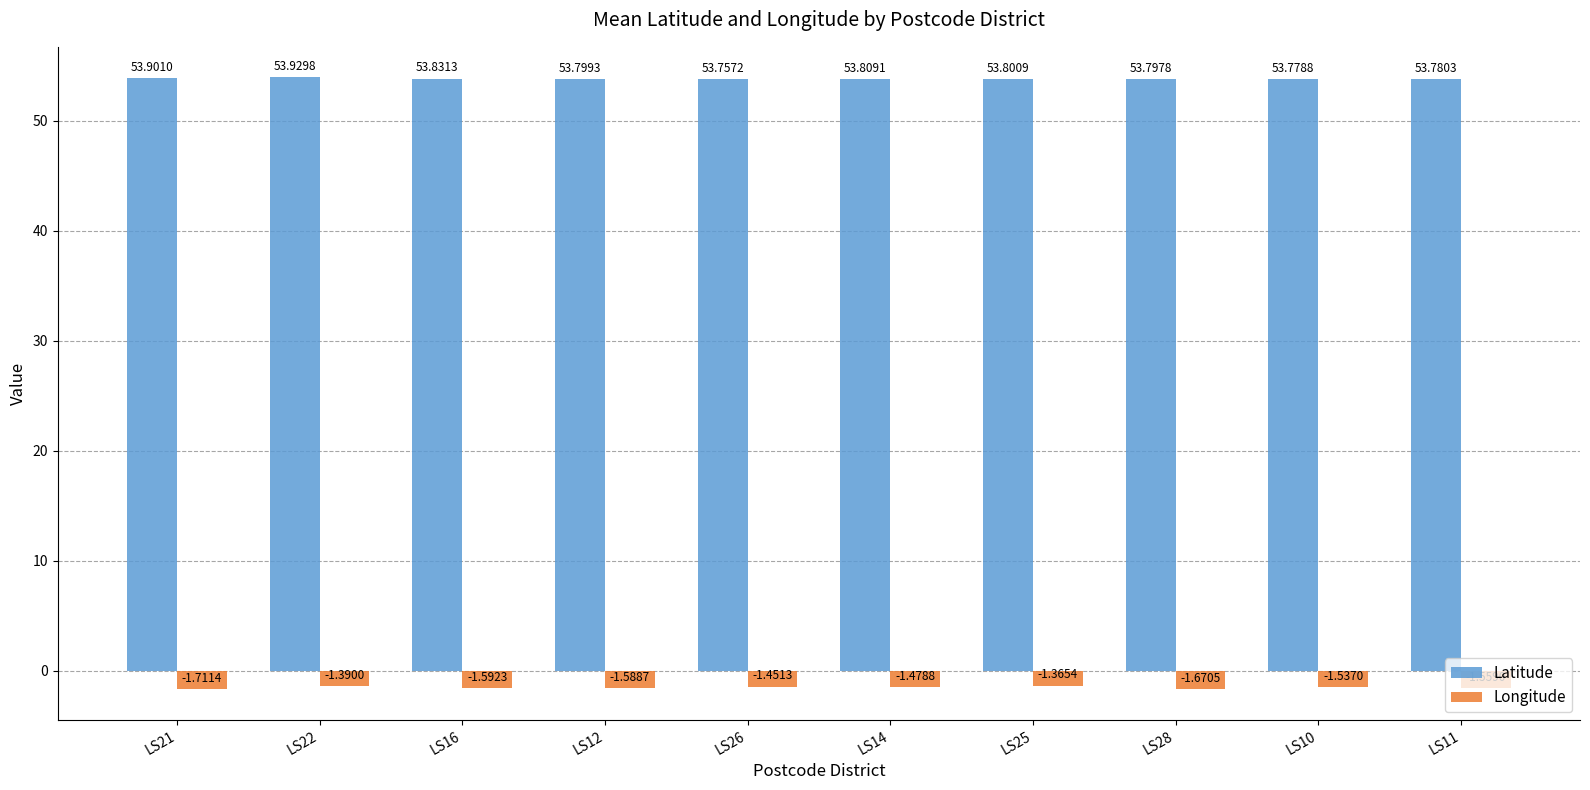

Which series has the widest spread of values?

Longitude